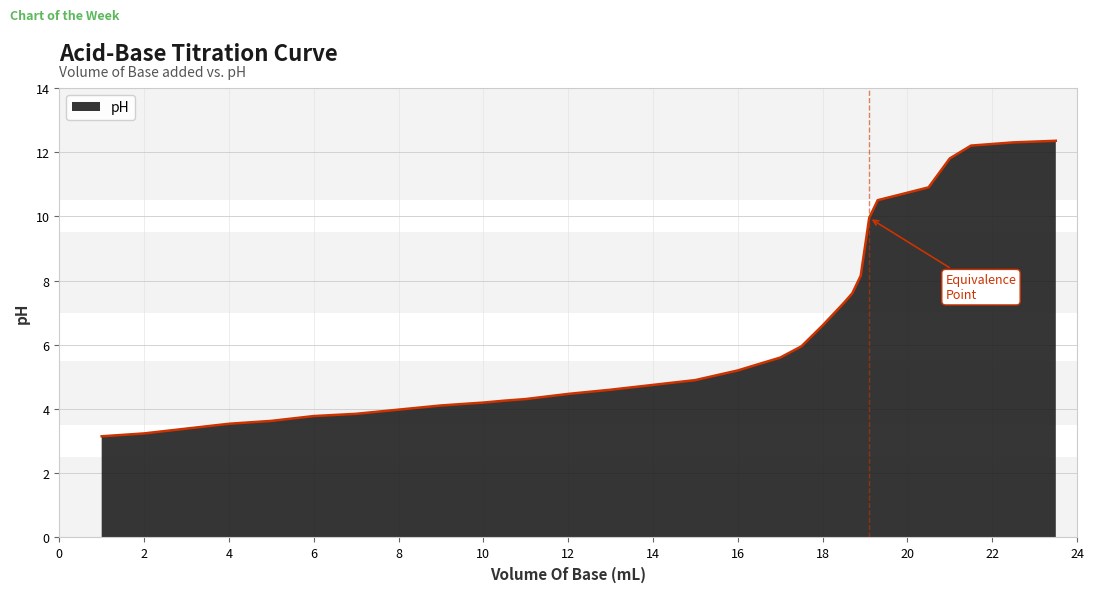

What is the difference between the second highest and second lowest values?

9.1